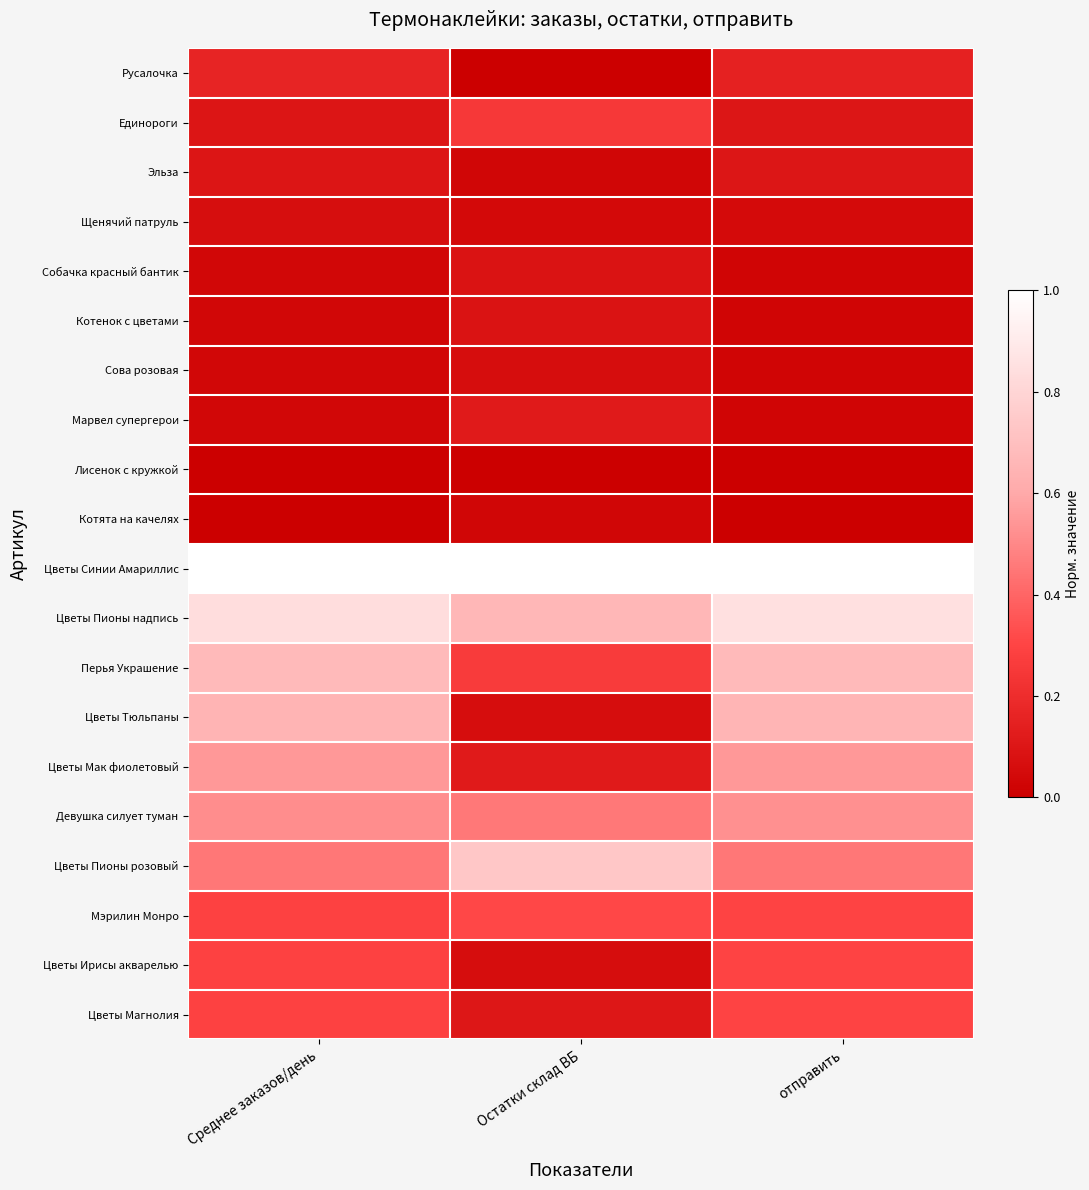

Which series has the largest total across all categories?

Цветы Синии Амариллис